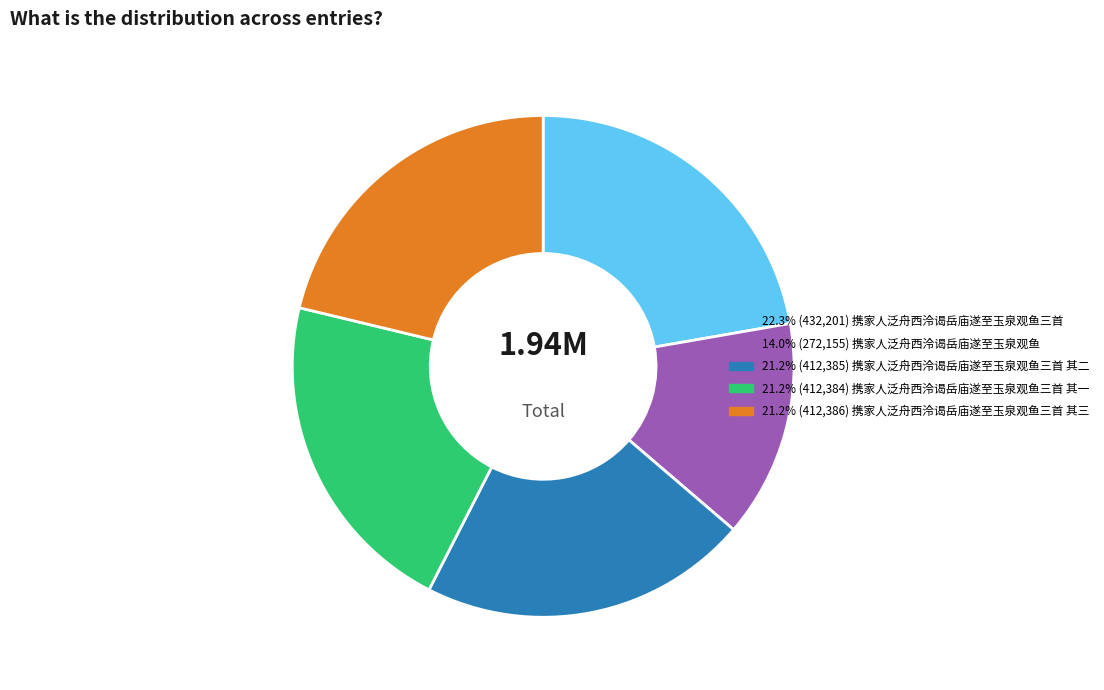

Is there a majority slice in this chart?

No